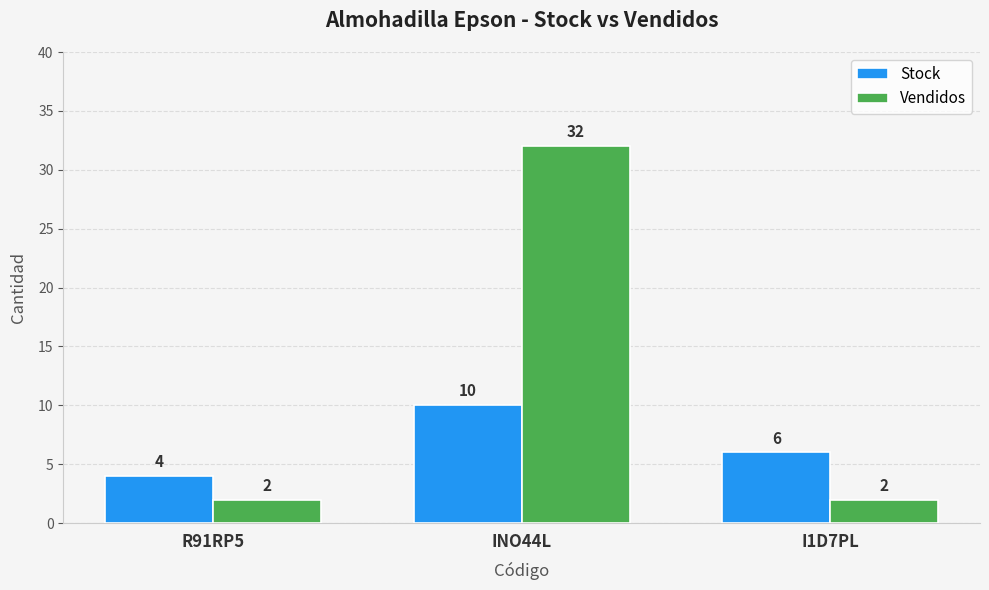

Which label corresponds to the largest value in the chart?

INO44L